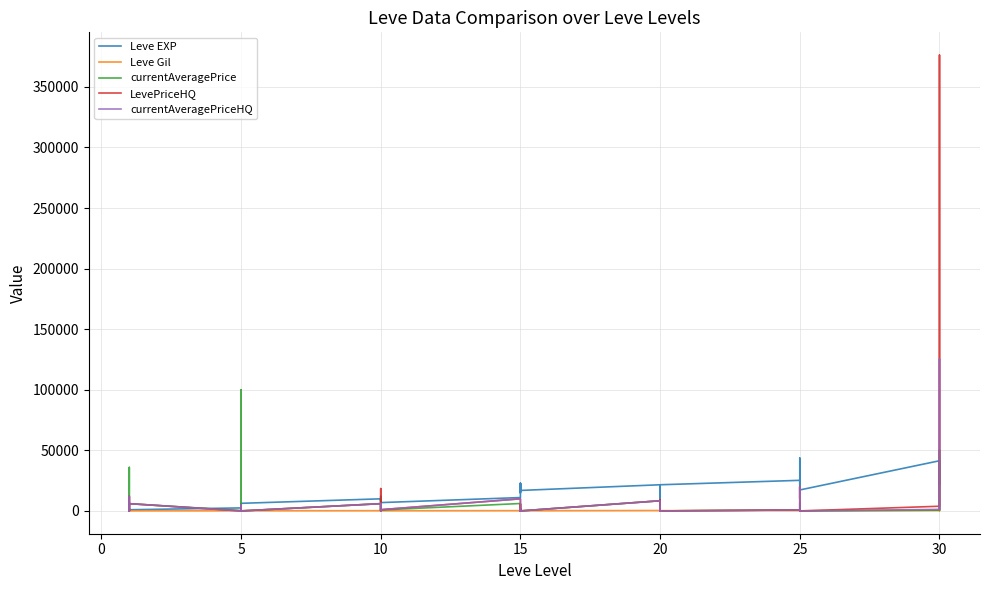

Which series has the largest total across all categories?

Leve EXP